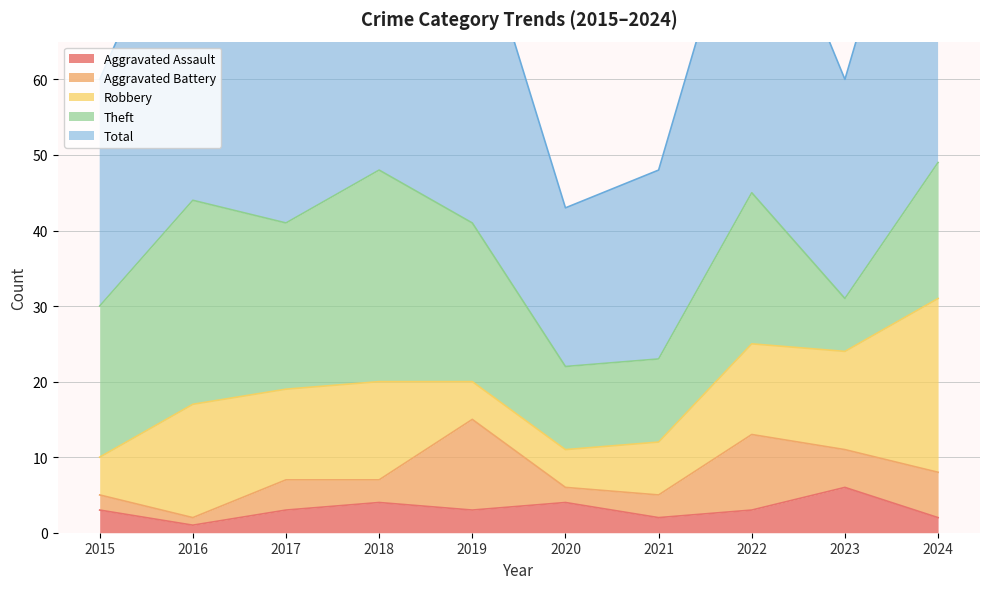

The Aggravated Assault series shows 2 at 2018. True or false?

False